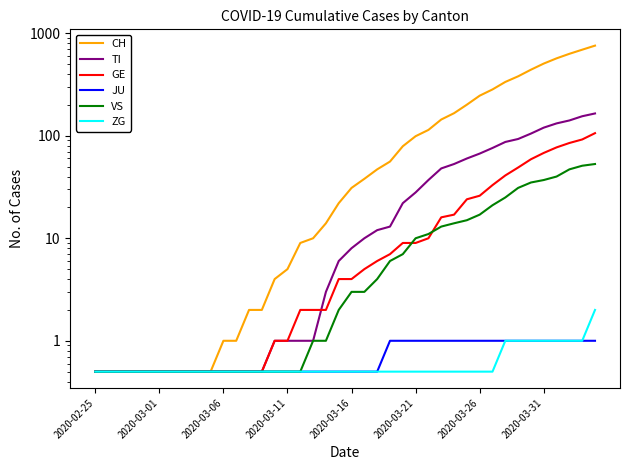

Is this an area chart (filled region under the line)?

No